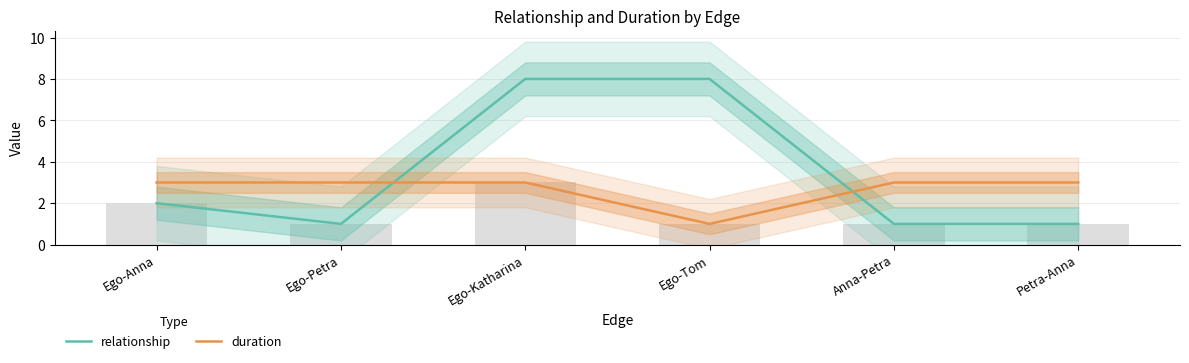

How many groups of bars are there?

6